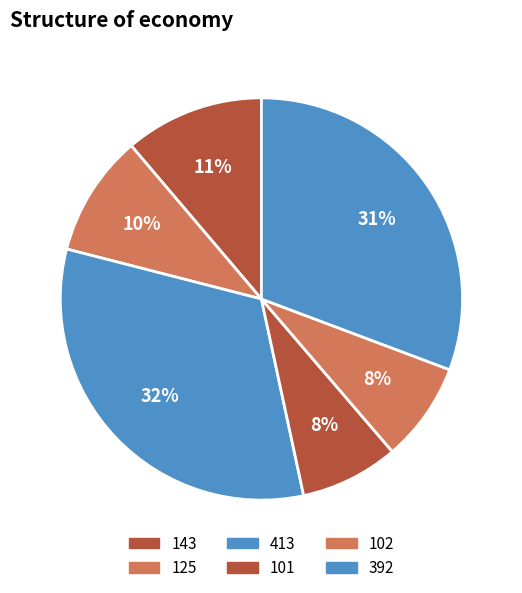

How many slices are in this pie chart?

6